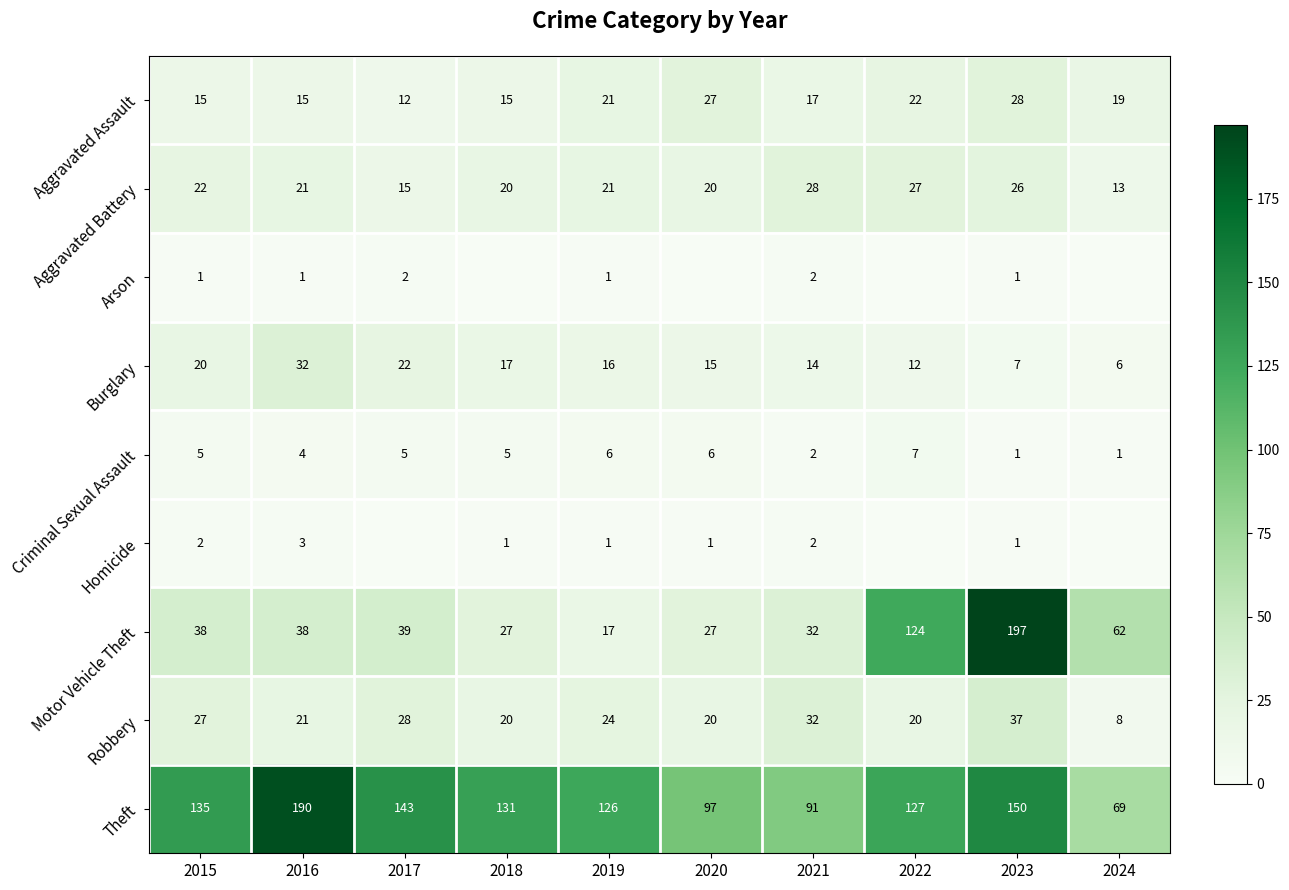

Read the Aggravated Battery value at 2015, to the nearest 10.

20